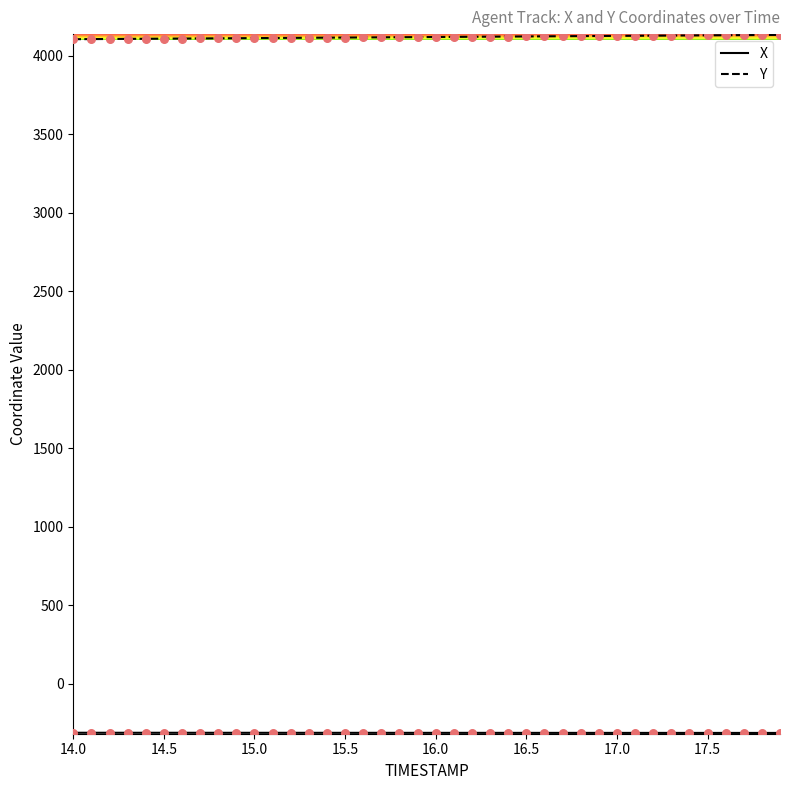

At how many categories does at least one series exceed 1513?

40